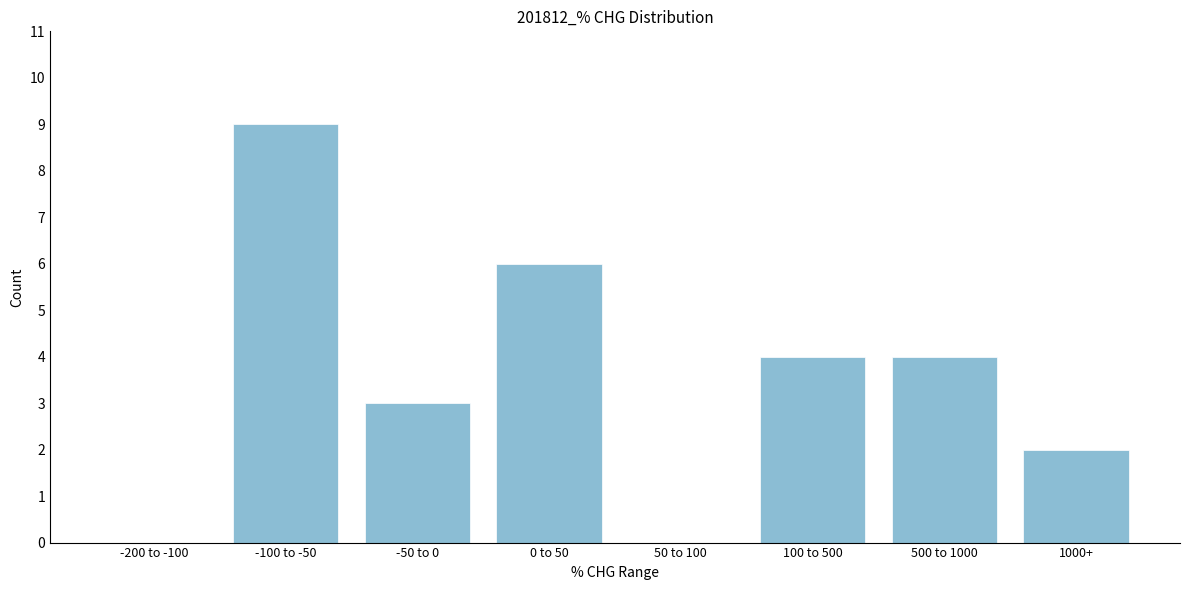

Reading left to right, transcribe all the data shown in this chart.

-200 to -100=0	-100 to -50=9	-50 to 0=3	0 to 50=6	50 to 100=0	100 to 500=4	500 to 1000=4	1000+=2